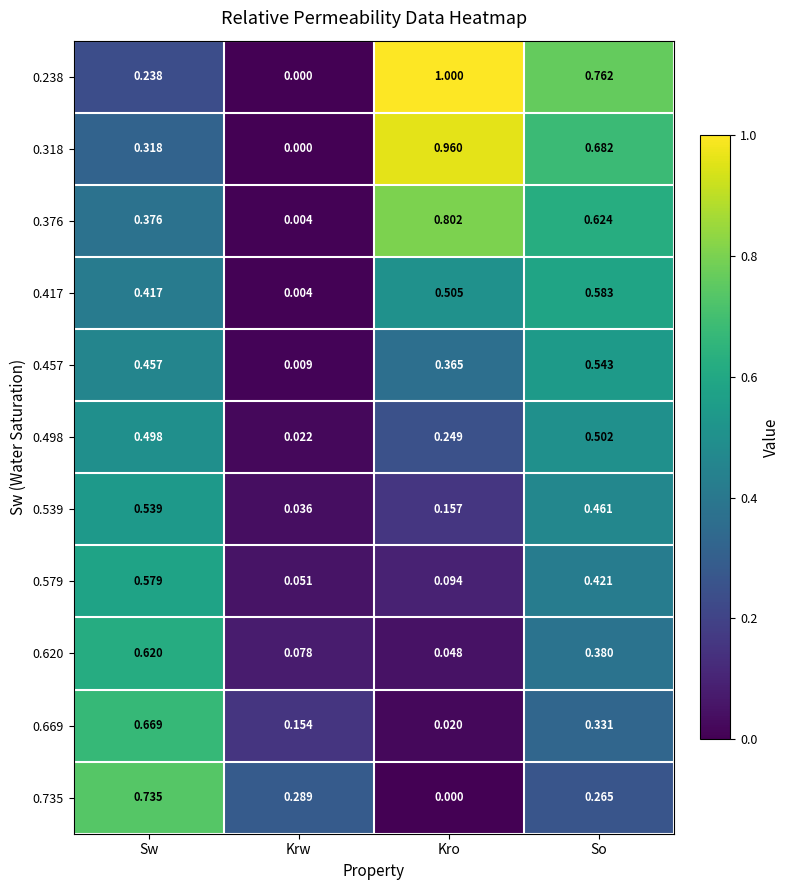

Is the value of 0.238 at So greater than the value of 0.735 at Kro?

Yes